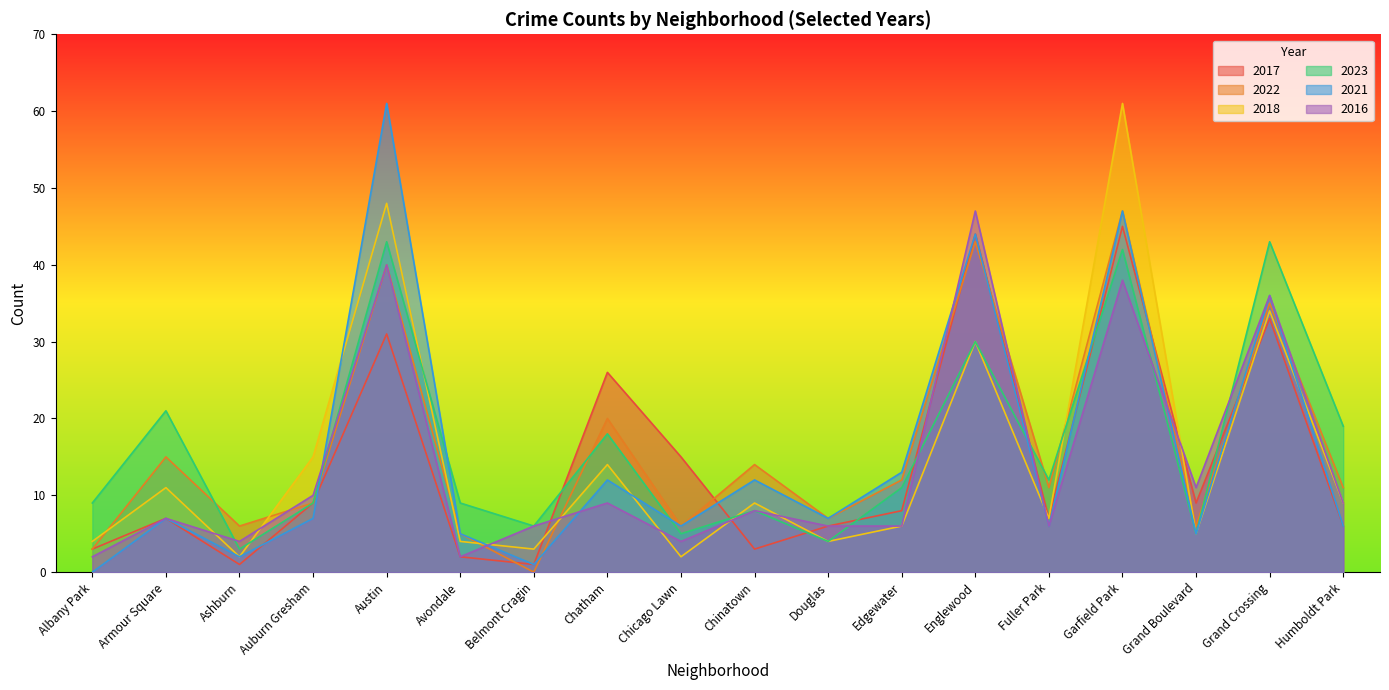

Rank the series at Grand Crossing from highest to lowest value.

2023, 2021, 2016, 2022, 2018, 2017